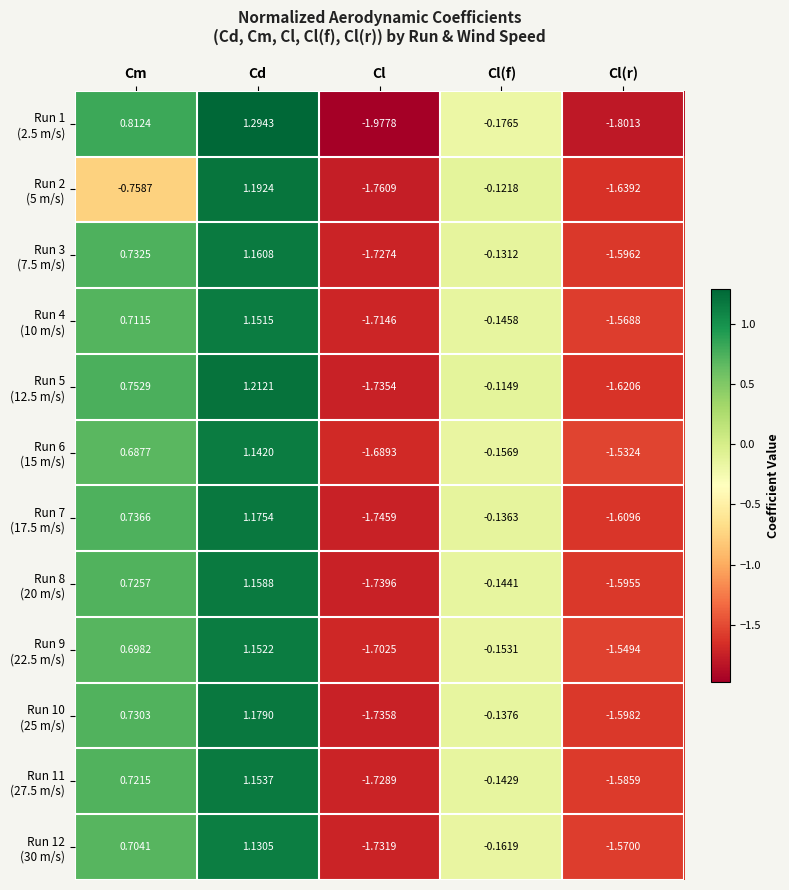

At how many categories does at least one series exceed 0?

2